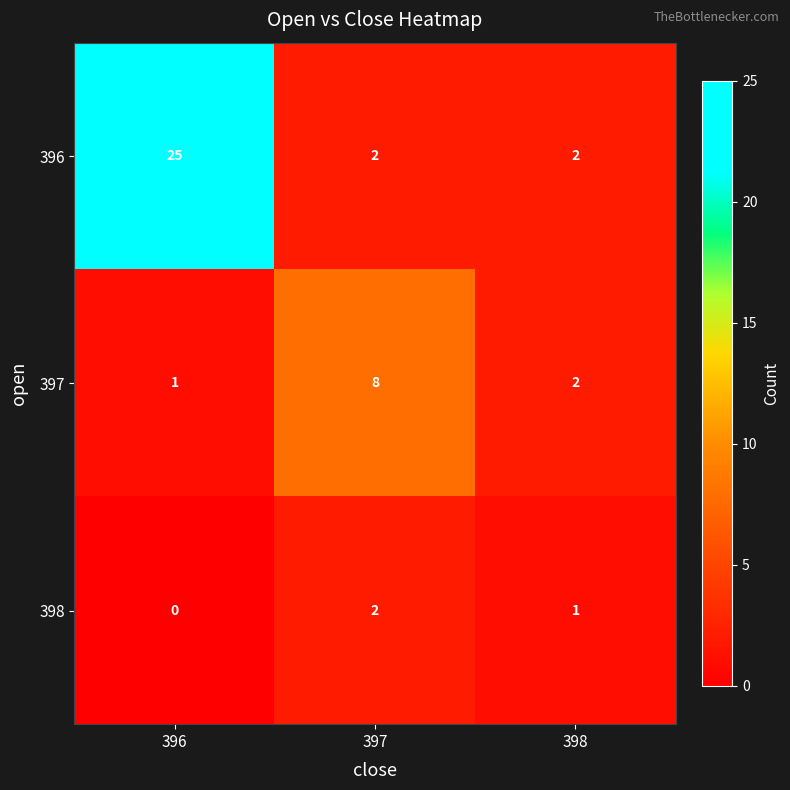

List the series in order of their overall mean, highest first.

396, 397, 398